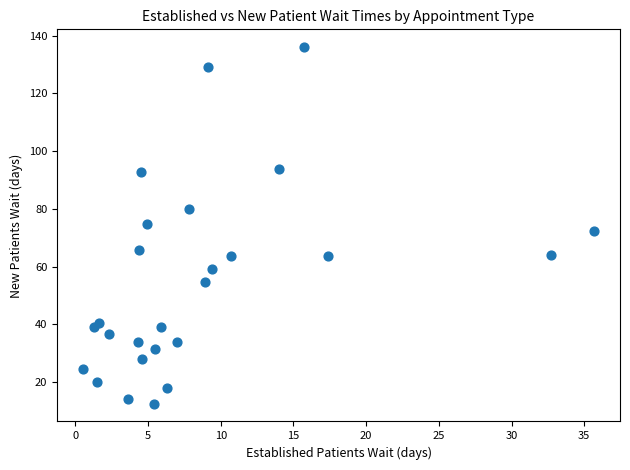

What is the range of X values (max minus min)?

35.2